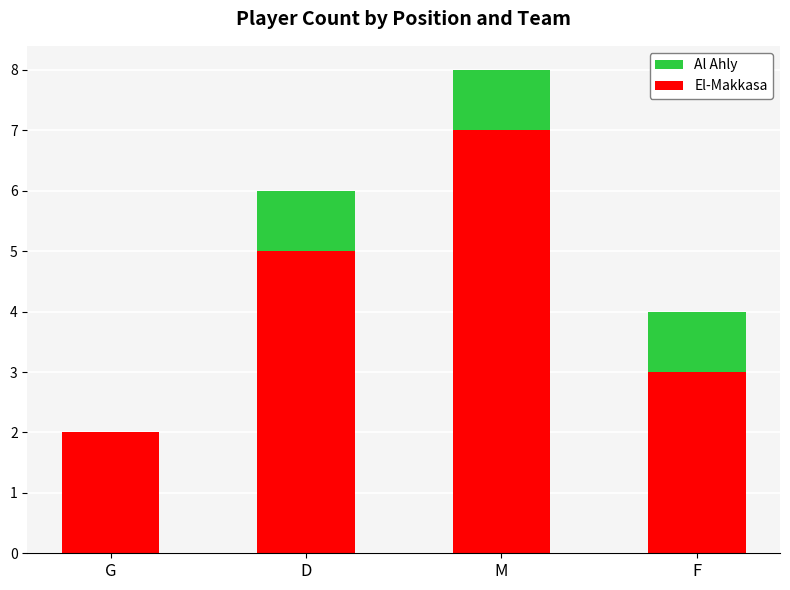

At which category is the sum across all series the highest?

M